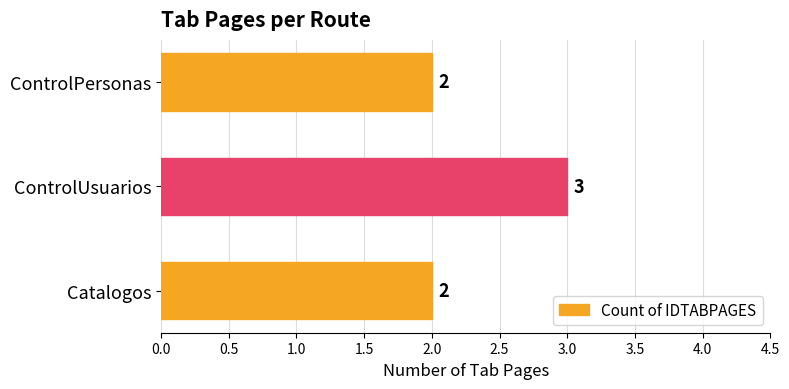

Reading bottom to top, extract all data points from this chart.

2	3	2